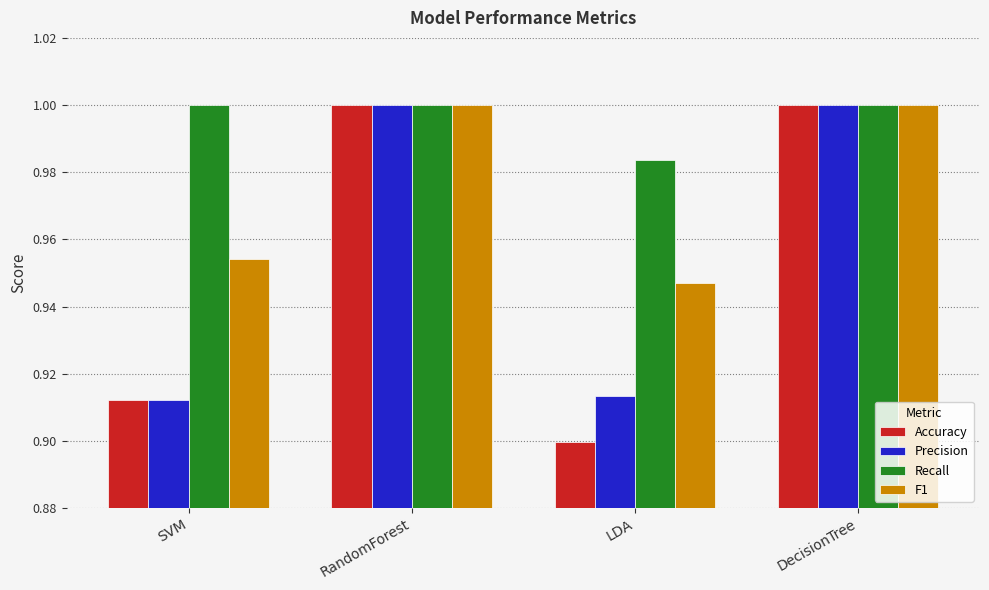

Is it true that Recall equals 1.0 at DecisionTree?

True